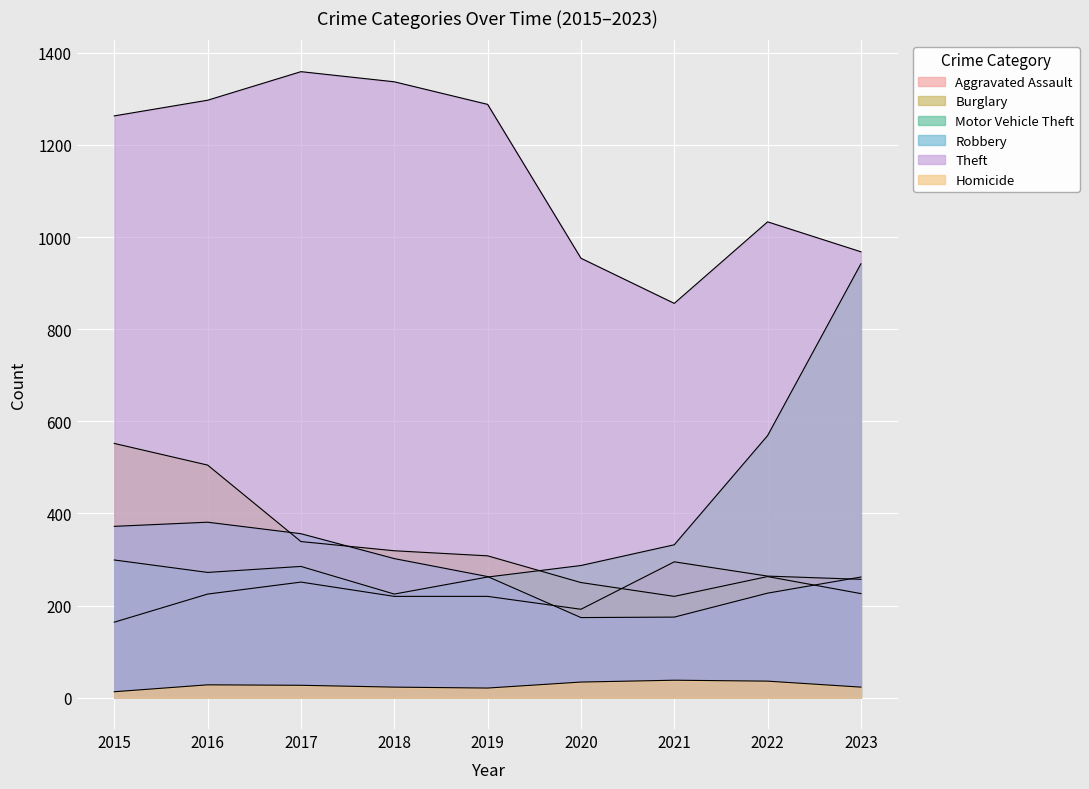

Does the chart display data point markers on the line(s)?

No